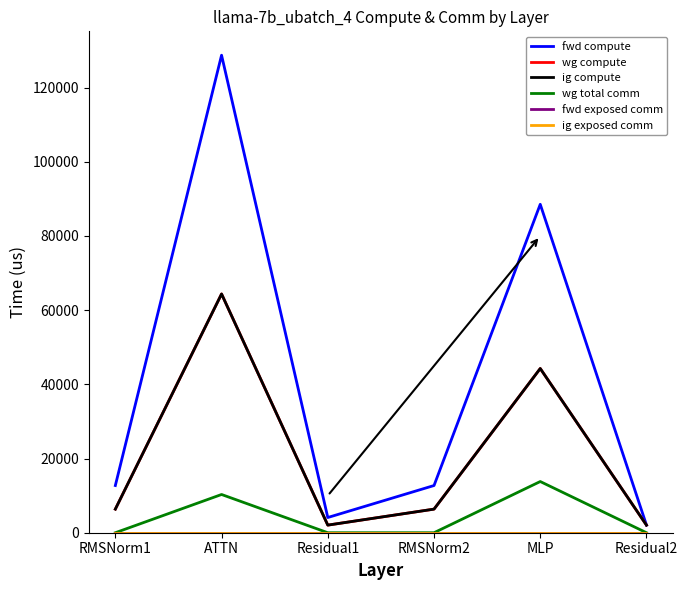

Which series has the largest range (max minus min)?

fwd compute